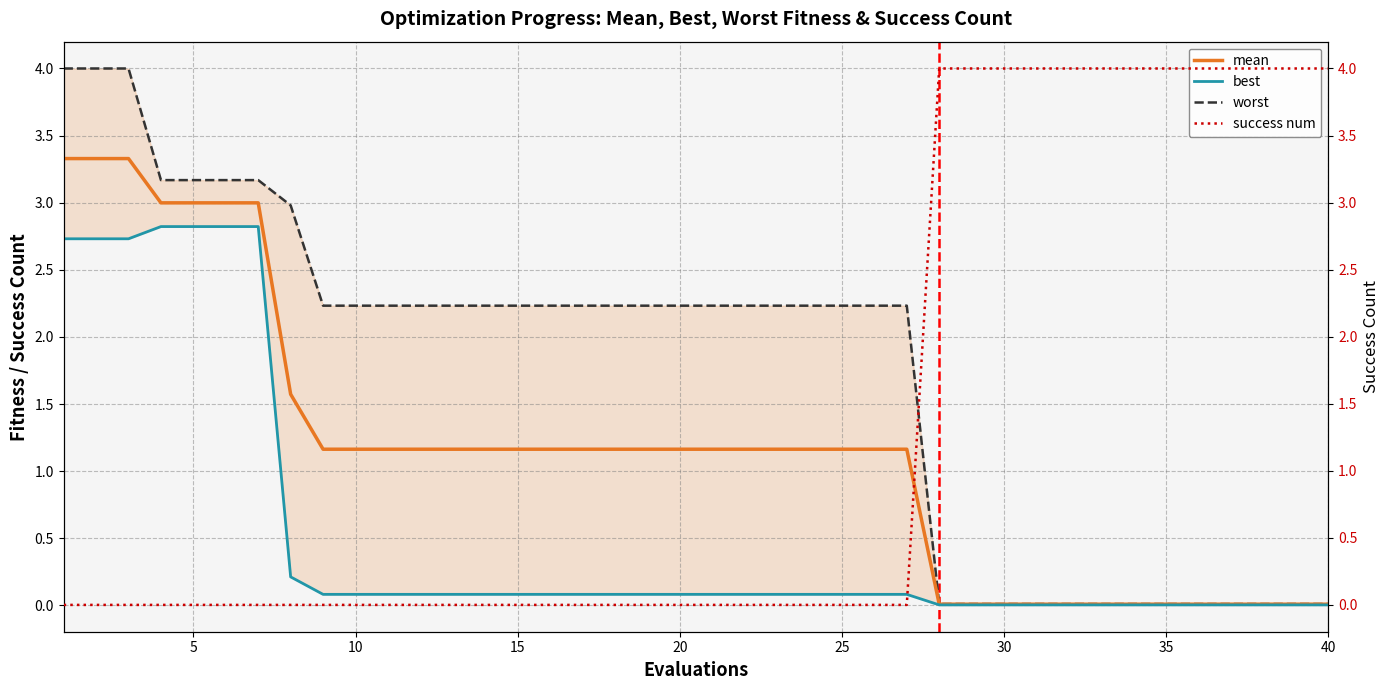

What is the value of the best point at the 13th from the left?

0.1